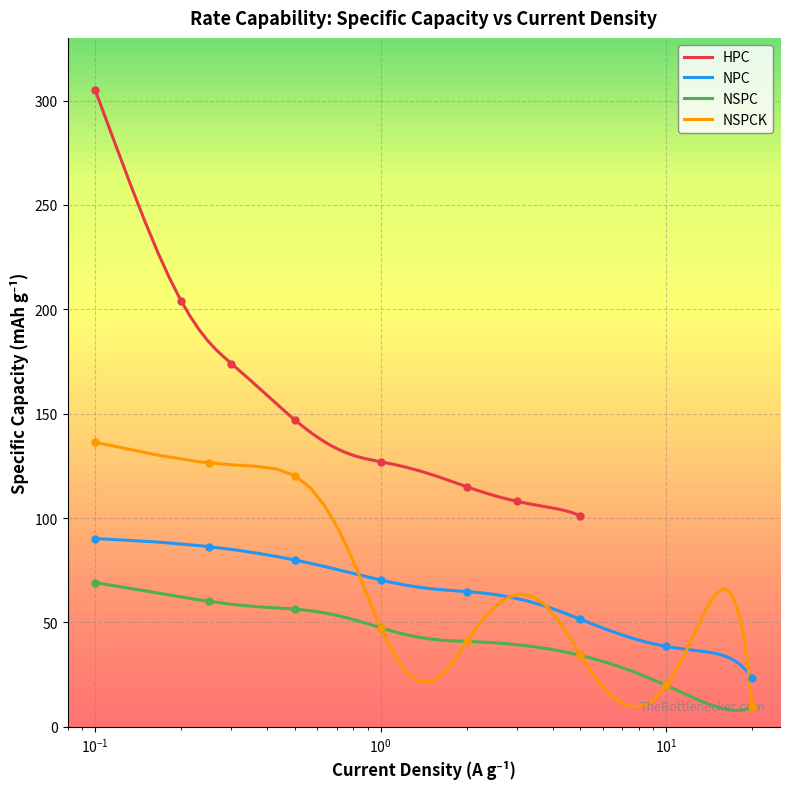

What is the difference between the second highest and minimum values in the NSPC series?

56.2